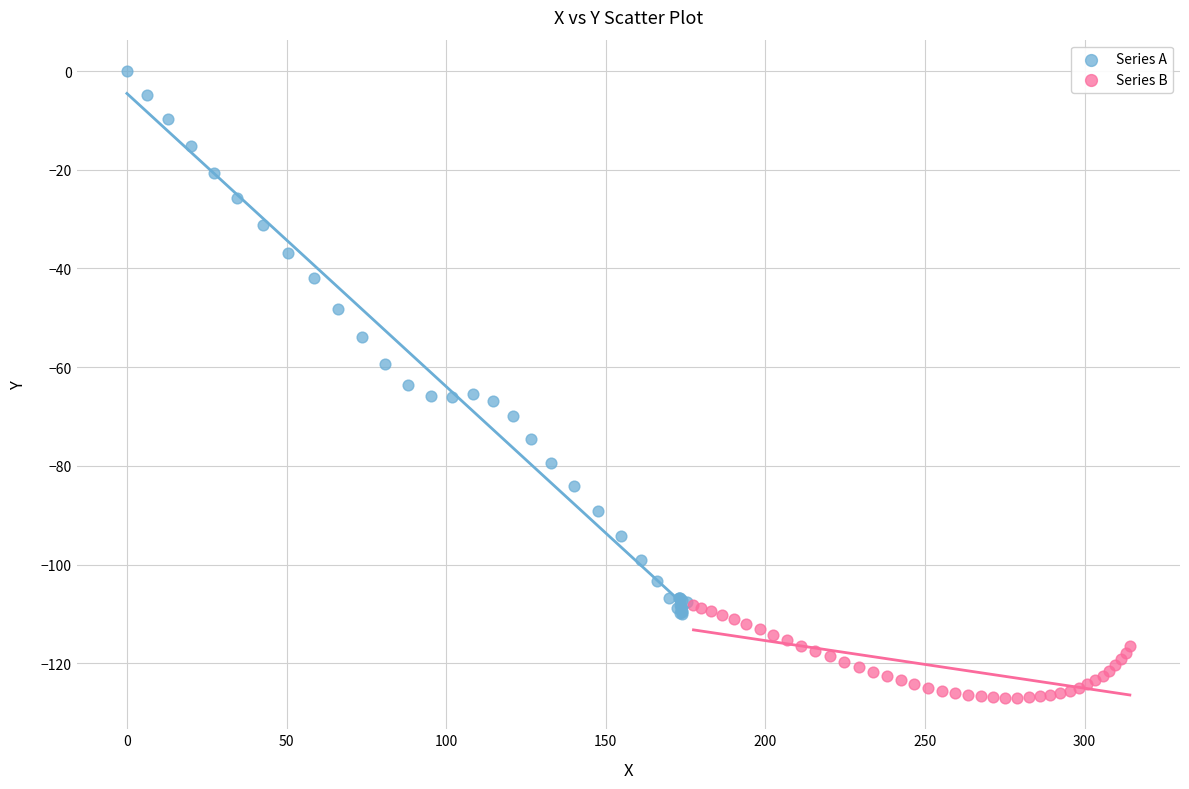

Which series has the largest Y range (max minus min)?

Series A